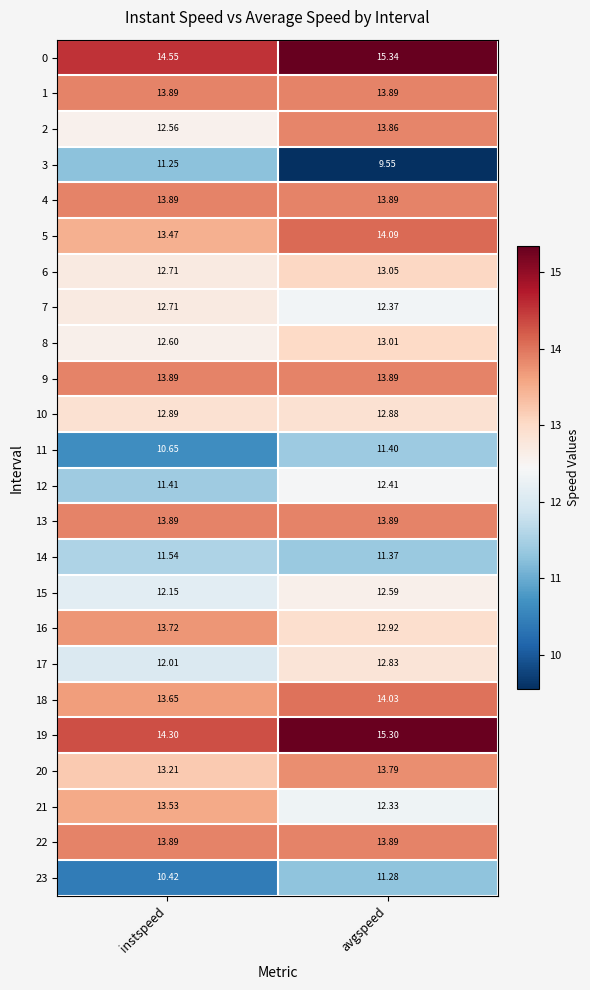

Between instspeed and avgspeed, which series saw the biggest shift?

3